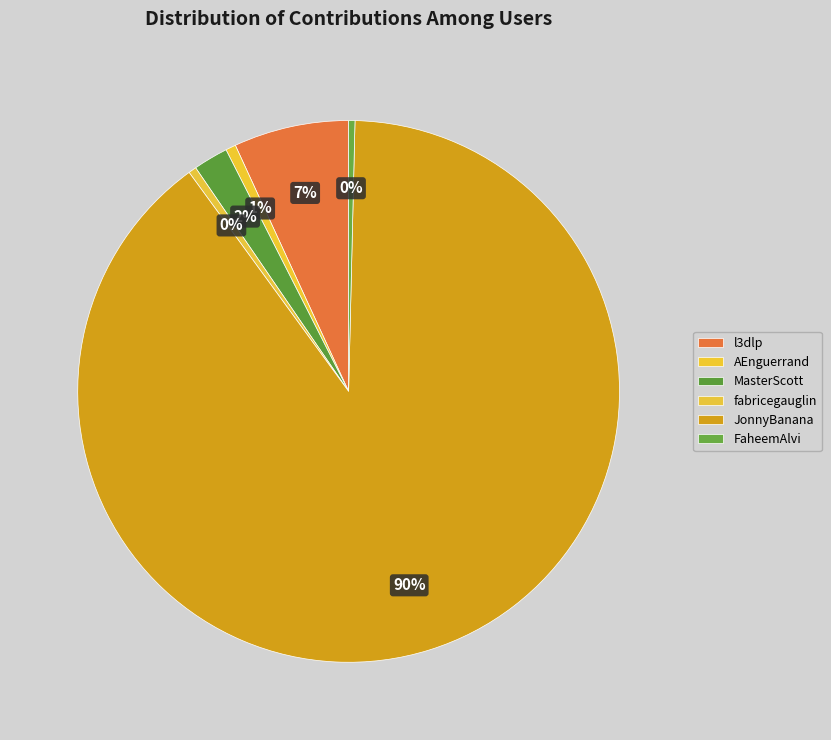

Which slice is the largest?

JonnyBanana